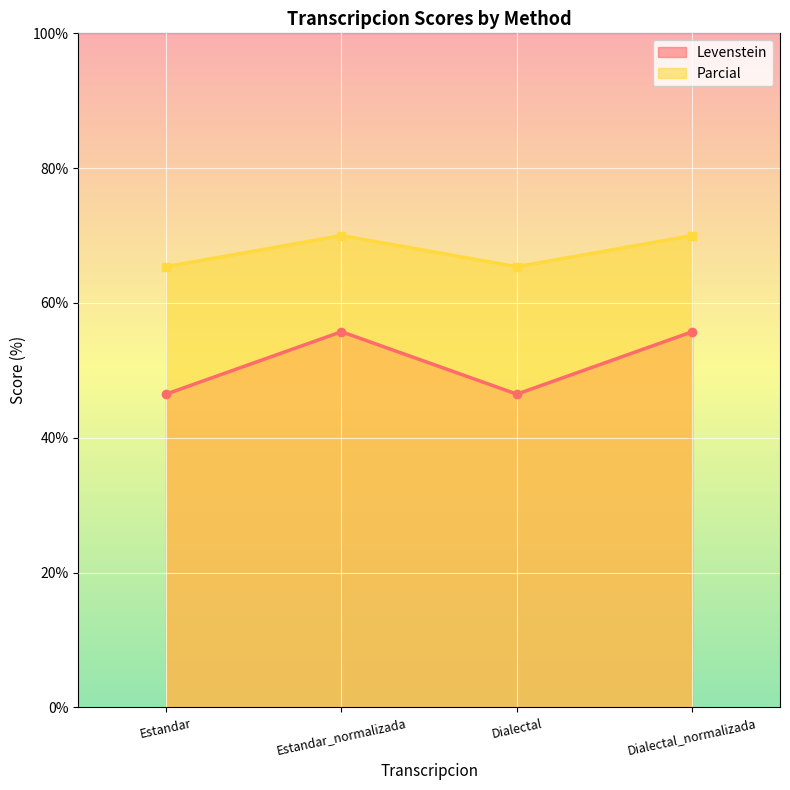

At which category is the sum across all series the highest?

Estandar_normalizada